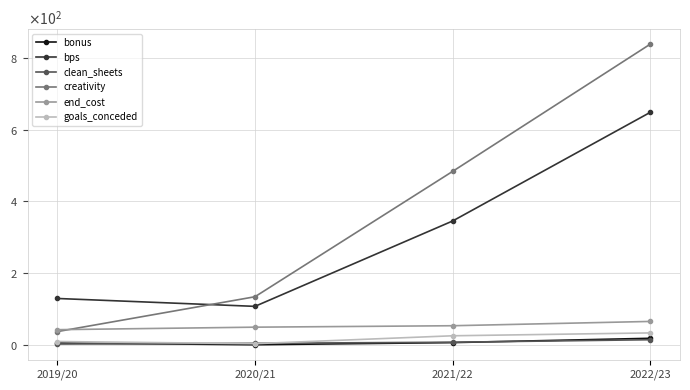

Is this an area chart (filled region under the line)?

No